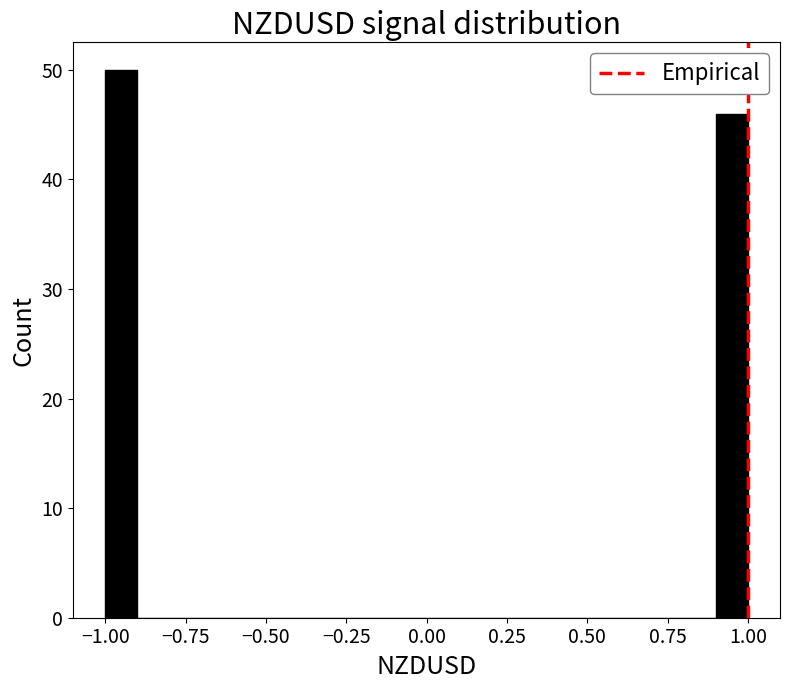

Read against the x-axis, roughly where is the centre of the tallest bar?

-0.95